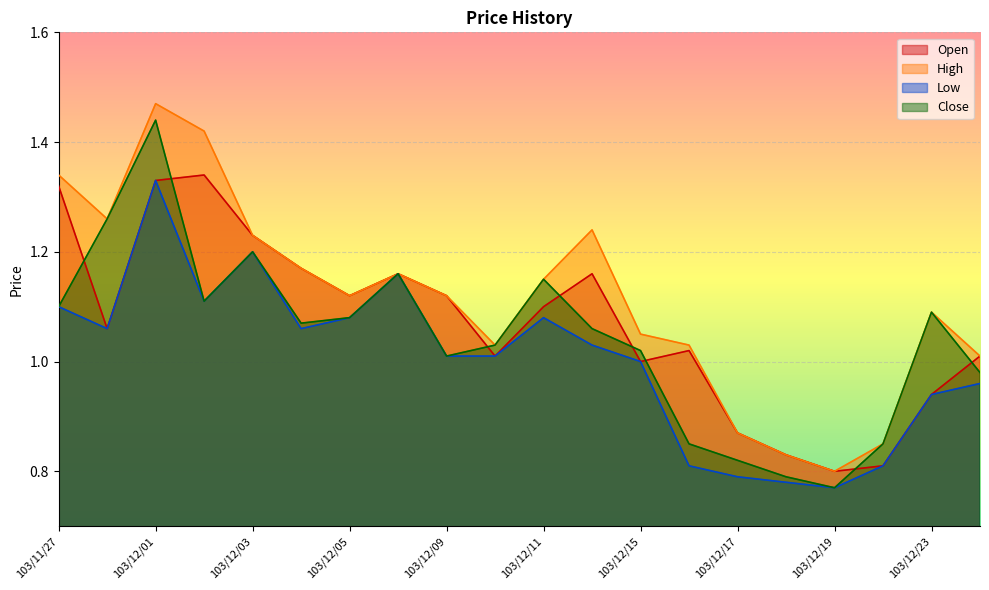

At which label does High reach its minimum?

103/12/19